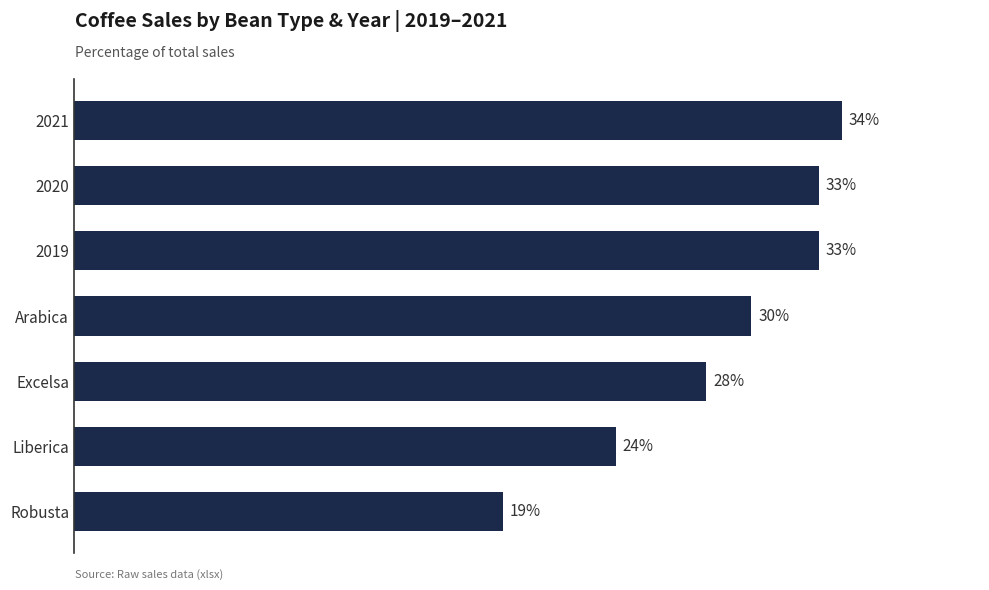

Which has a higher value, Robusta or Arabica?

Arabica